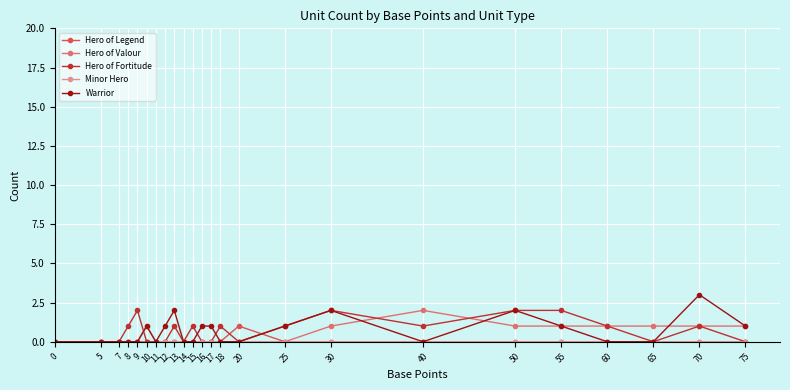

What are all the series names shown in the legend?

Hero of Legend, Hero of Valour, Hero of Fortitude, Minor Hero, Warrior